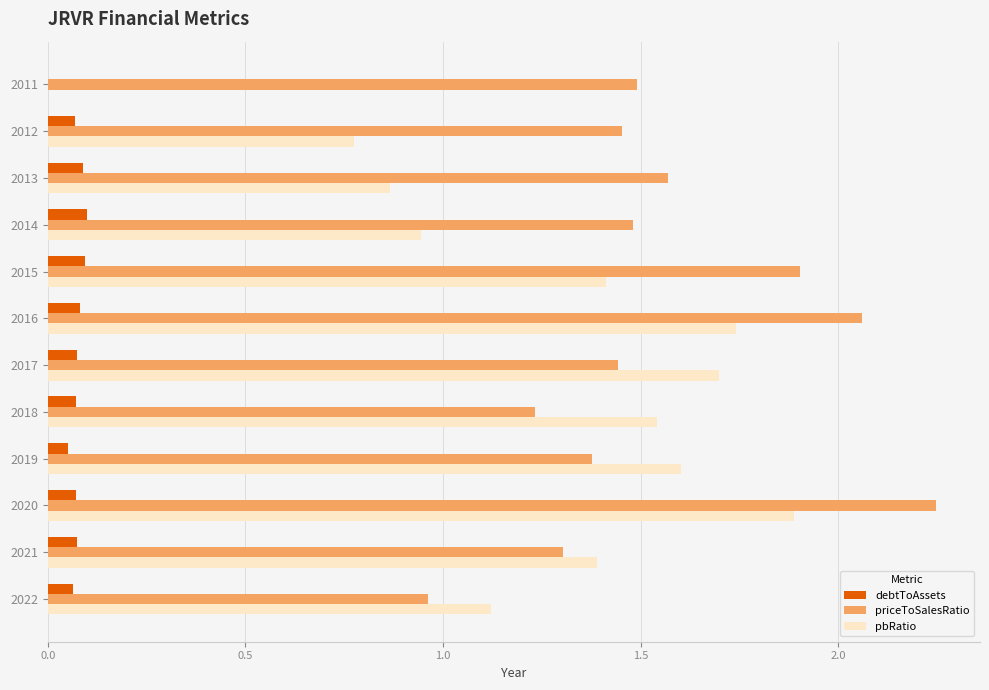

Is the value of debtToAssets at 2016 greater than the value of priceToSalesRatio at 2011?

No